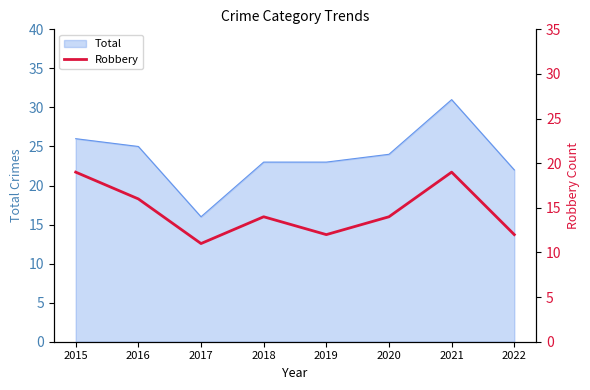

Approximately how many times larger is the value at 2018 compared to 2016?

0.9